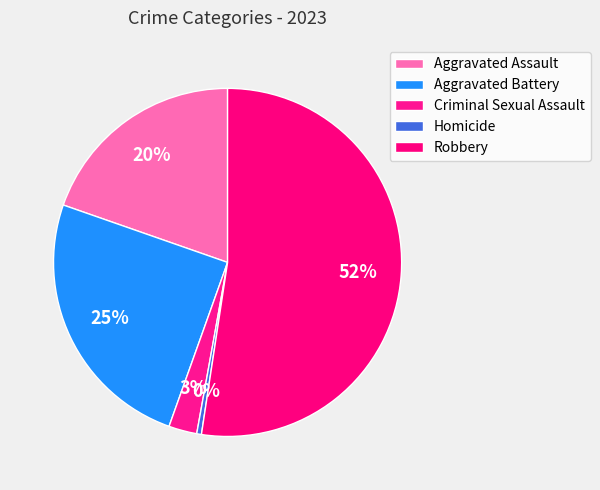

Rank the categories by value from lowest to highest.

Homicide, Criminal Sexual Assault, Aggravated Assault, Aggravated Battery, Robbery